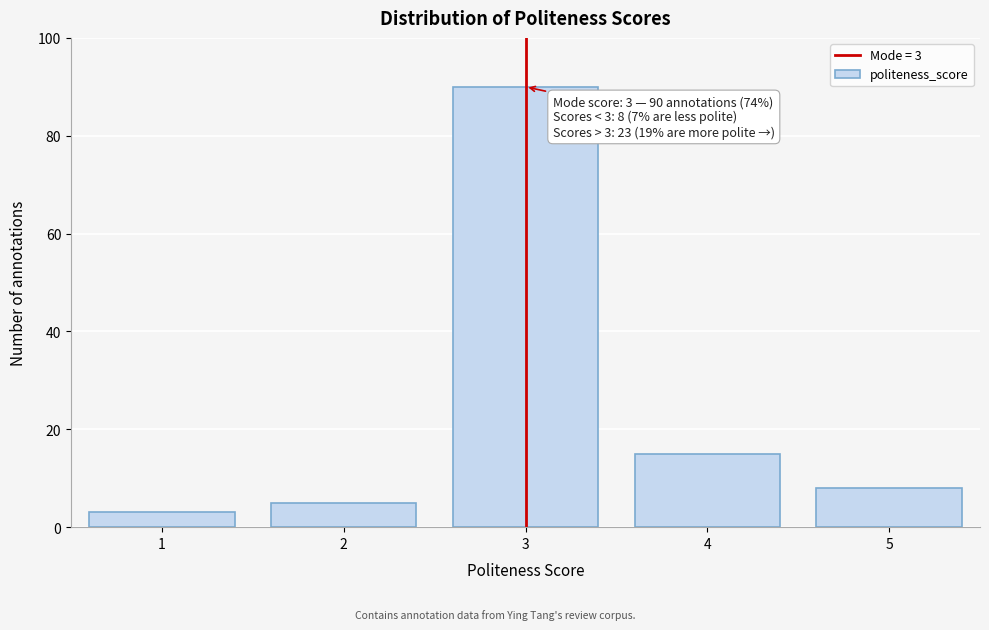

Reading left to right, transcribe all the data shown in this chart.

3	5	90	15	8